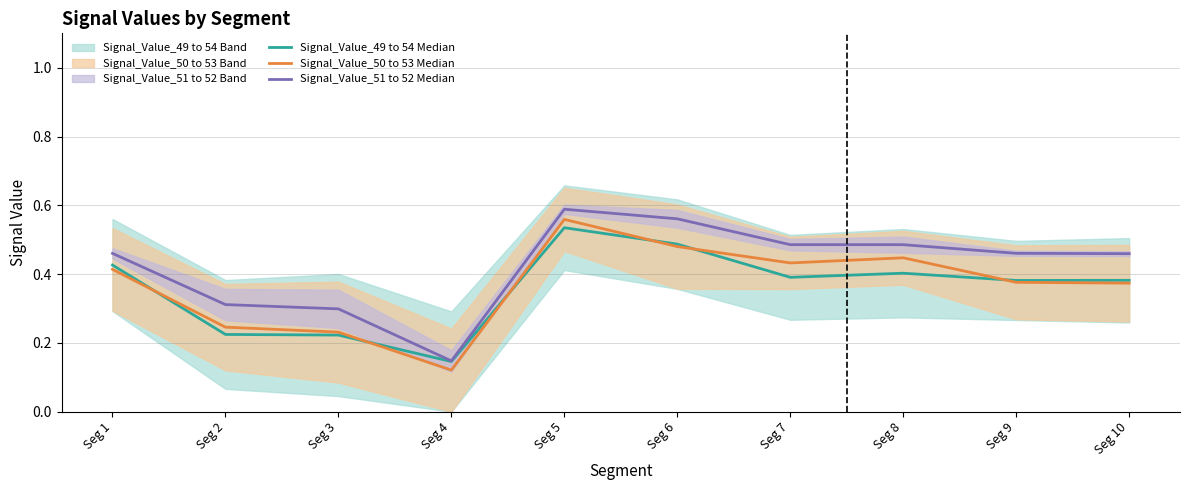

True or false: Signal_Value_51 to 52 Median has more than 0 points higher than both neighbors.

True